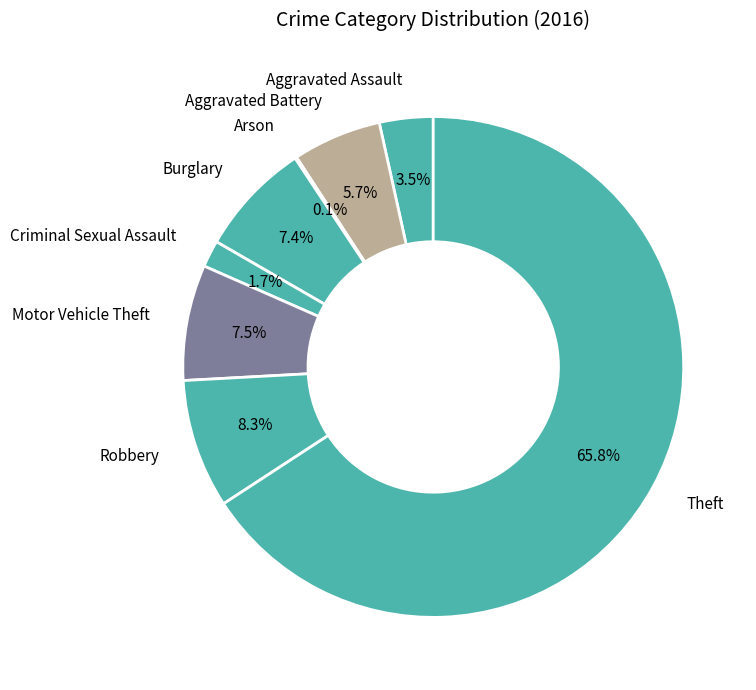

Which has a higher value, Motor Vehicle Theft or Aggravated Battery?

Motor Vehicle Theft